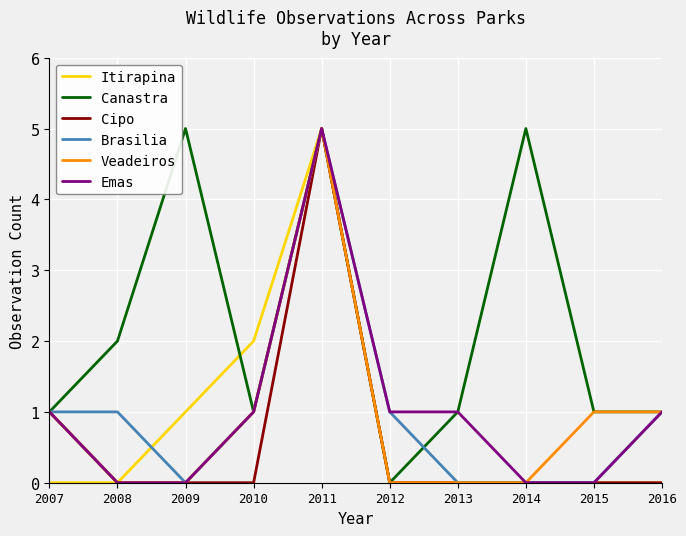

How many Cipo values are between 0 and 1?

9